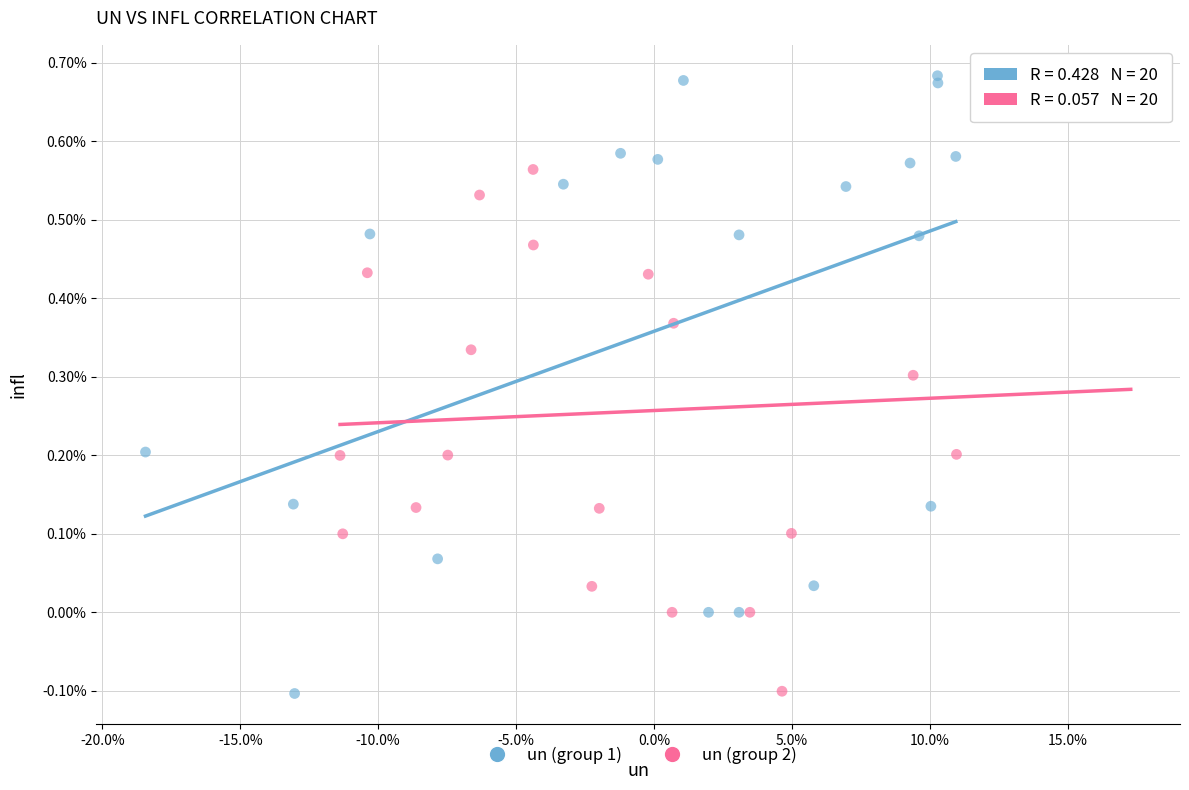

What are all the series names shown in the legend?

un (group 1), un (group 2)